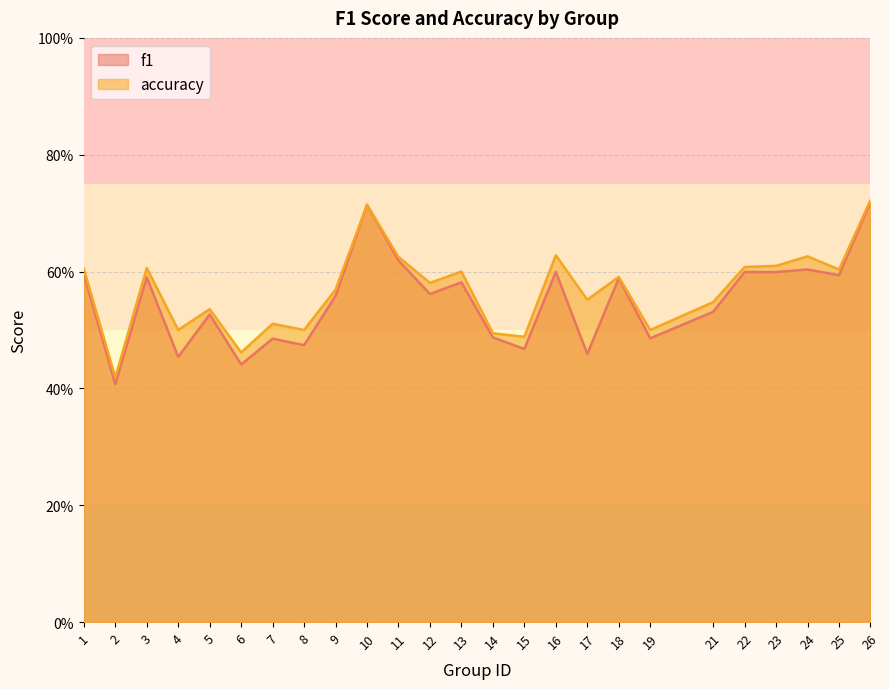

True or false: f1 has a value of 0.3 at 8.

False